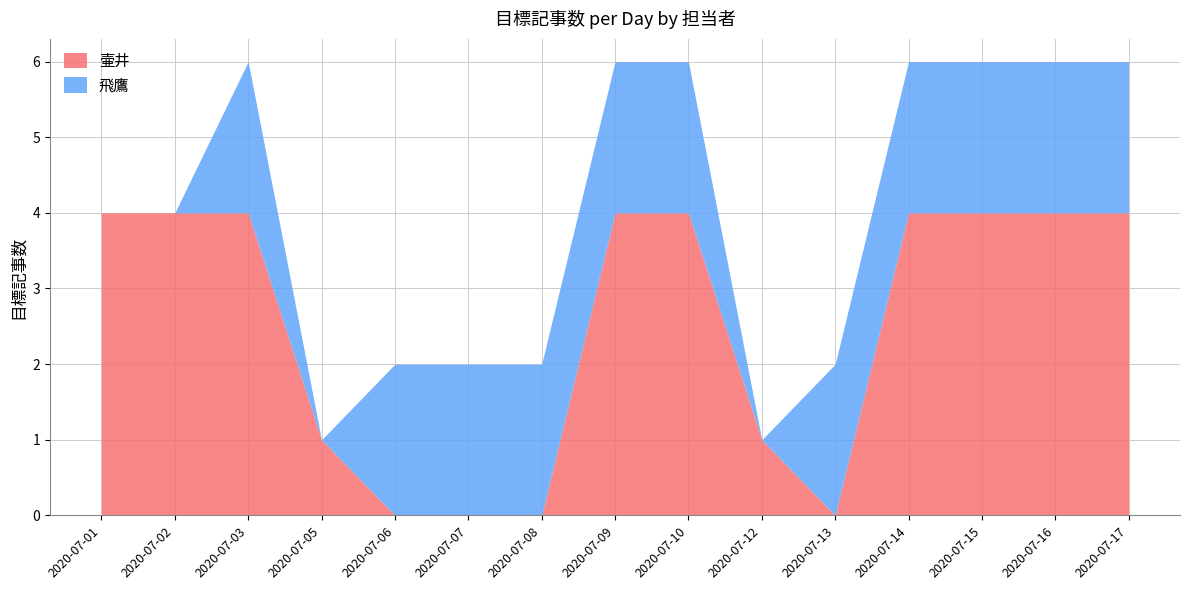

Between 2020-07-10 and 2020-07-17, which series saw the biggest shift?

壷井